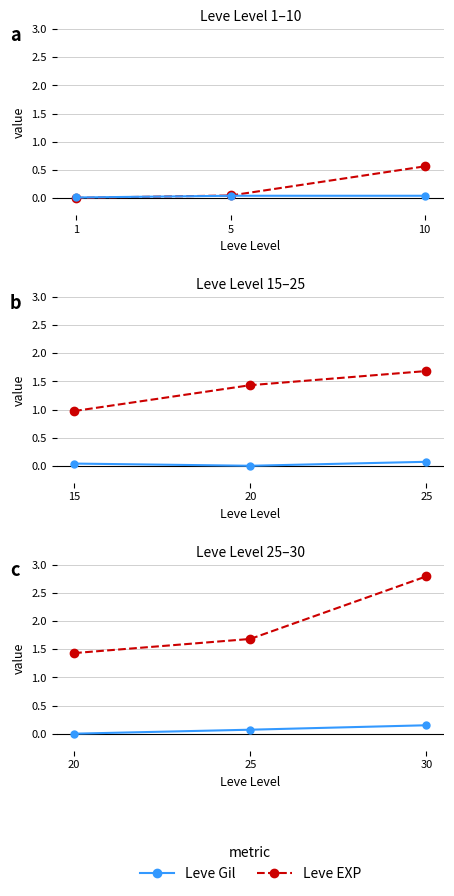

List the labels in order of Leve Gil value, largest first.

30, 25, 20